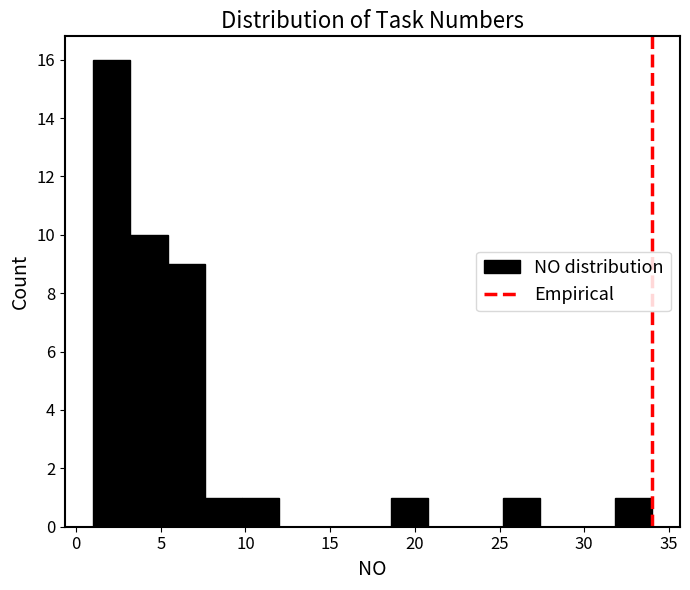

Reading left to right, list every bar in this chart as the range it spans on the x-axis followed by its height. Neither the bar edges nor the heights are printed on the chart, so give them approximately, as read against the axes.

1.0 to 3.2: 16
3.2 to 5.4: 10
5.4 to 7.6: 9
7.6 to 9.8: 1
9.8 to 12.0: 1
12.0 to 14.2: 0
14.2 to 16.4: 0
16.4 to 18.6: 0
18.6 to 20.8: 1
20.8 to 23.0: 0
23.0 to 25.2: 0
25.2 to 27.4: 1
27.4 to 29.6: 0
29.6 to 31.8: 0
31.8 to 34.0: 1